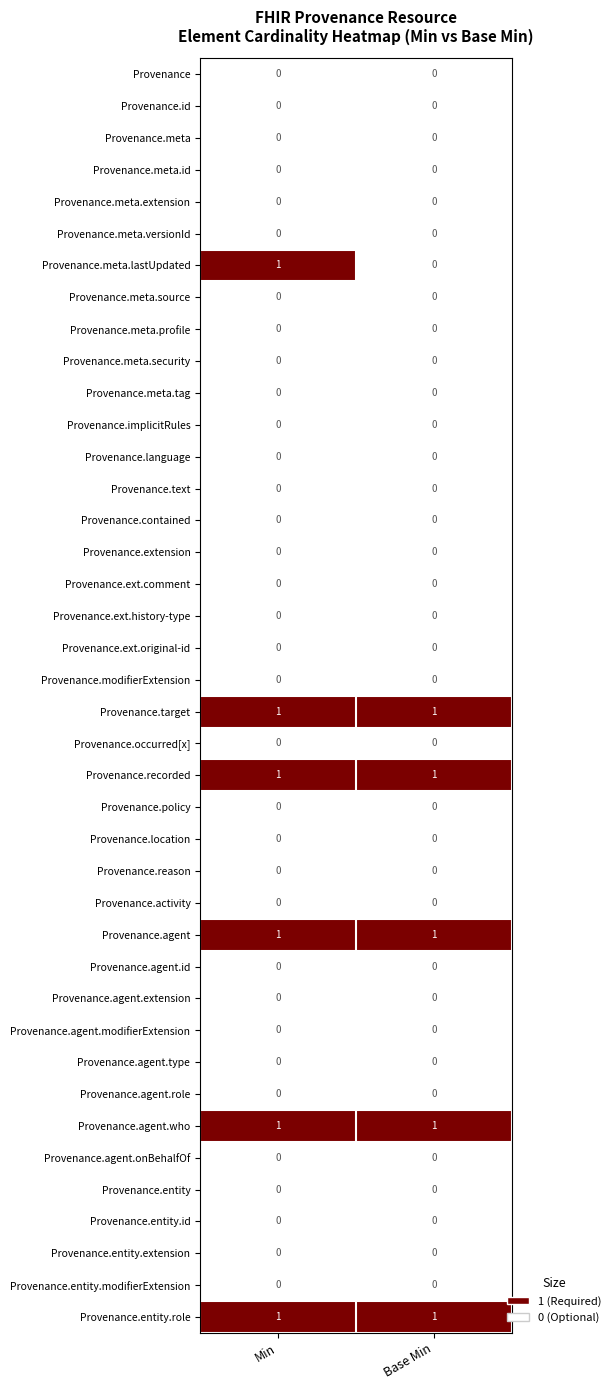

Which series has the widest spread of values?

Provenance.meta.lastUpdated